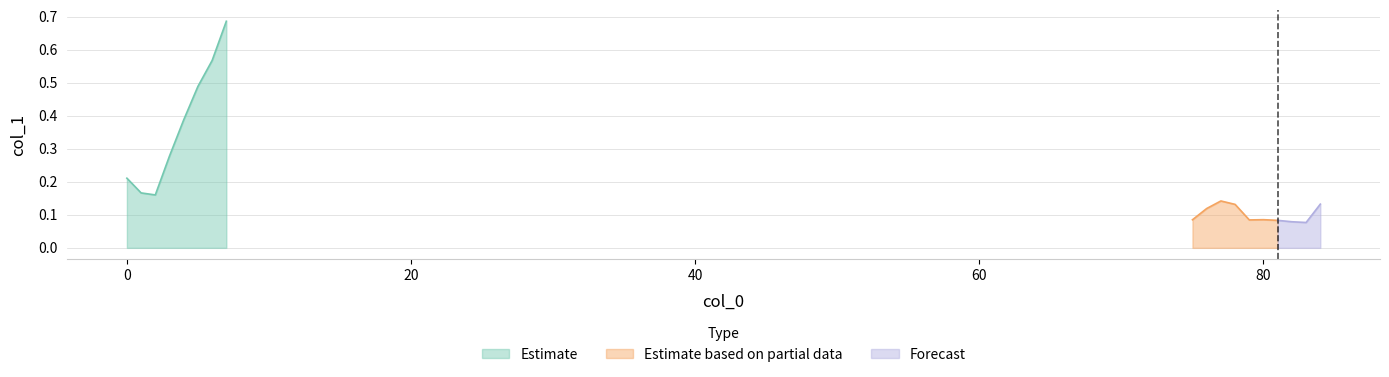

Reading right to left, extract all data points from this chart.

84=0.1	83=0.1	82=0.1	81=0.1	80=0.1	79=0.1	78=0.1	77=0.1	76=0.1	75=0.1	7=0.7	6=0.6	5=0.5	4=0.4	3=0.3	2=0.2	1=0.2	0=0.2